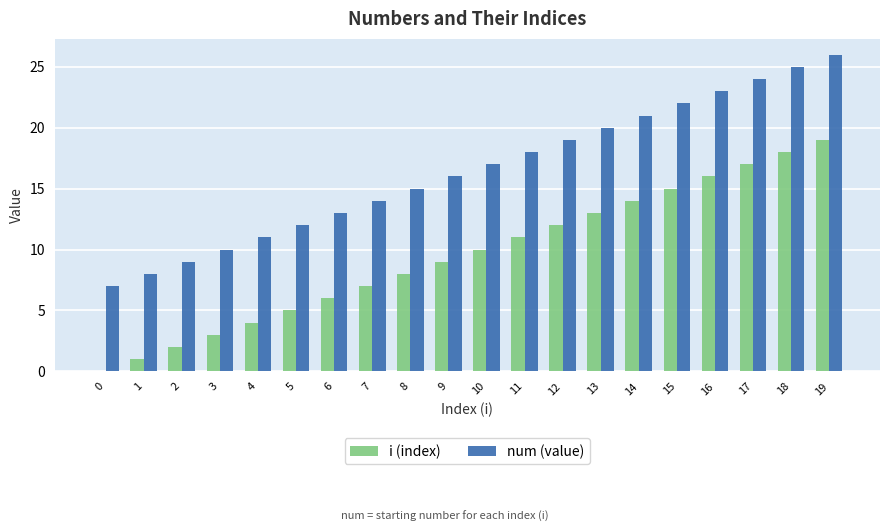

Which series has the largest total across all categories?

num (value)